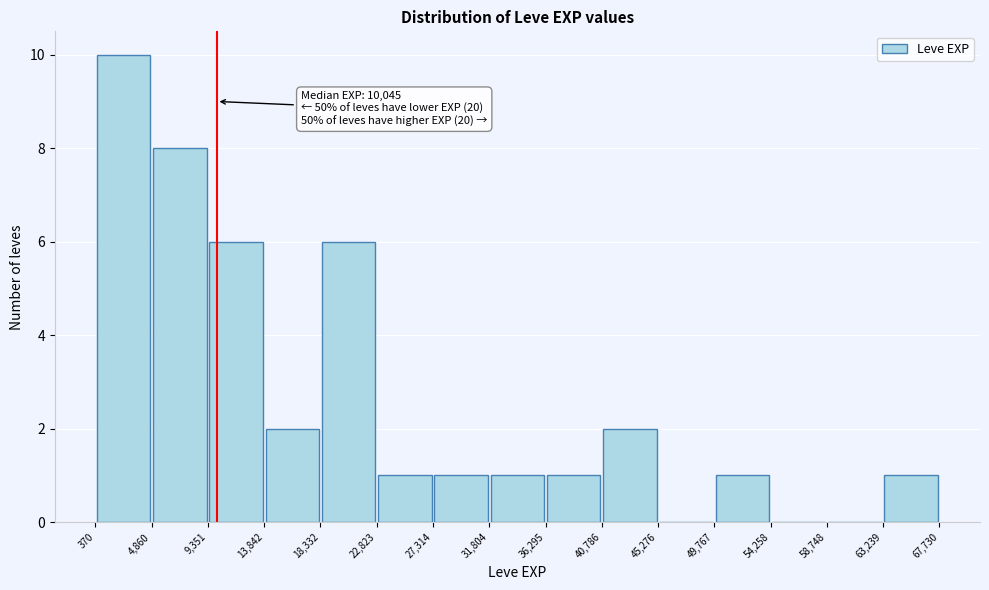

Which range on the x-axis has the tallest bar?

370 to 4,860